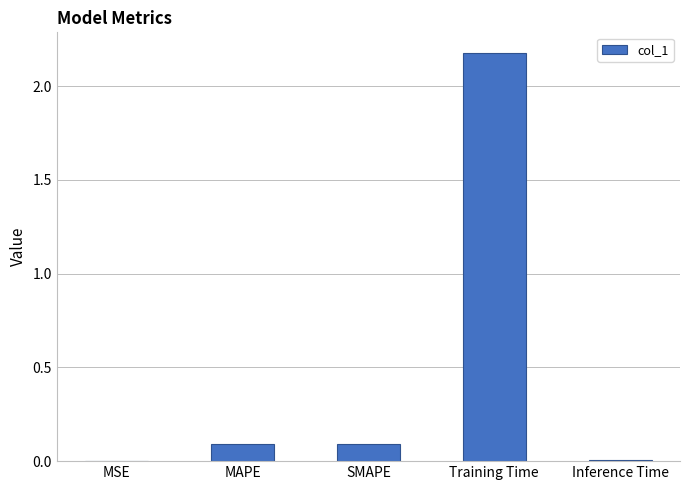

What is the sum of all values?

2.4